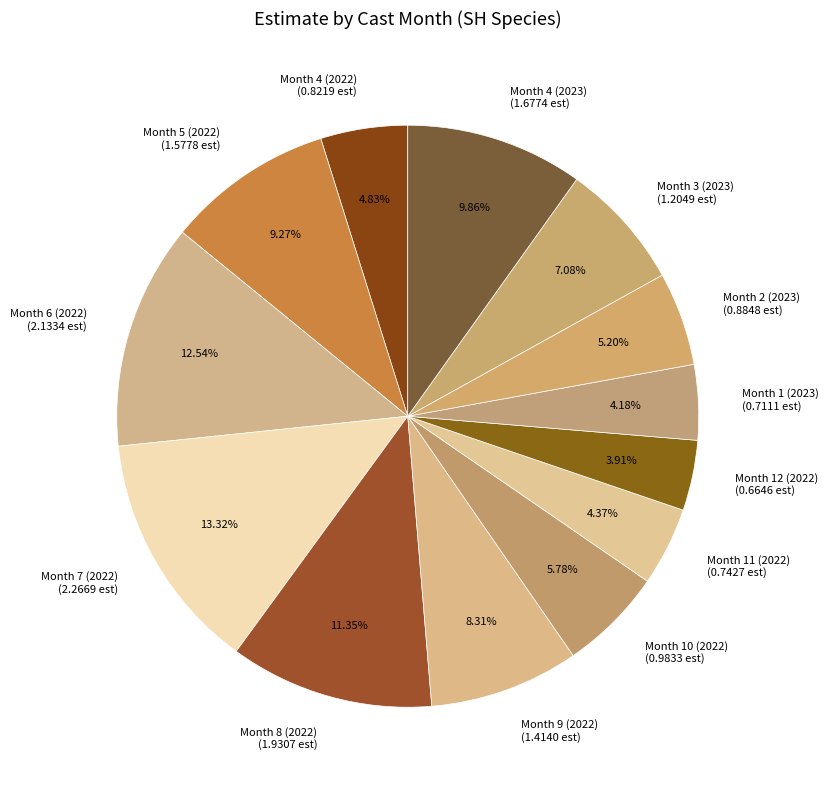

What is the ratio of the value at Month 3 (2023) to the value at Month 5 (2022)?

0.8